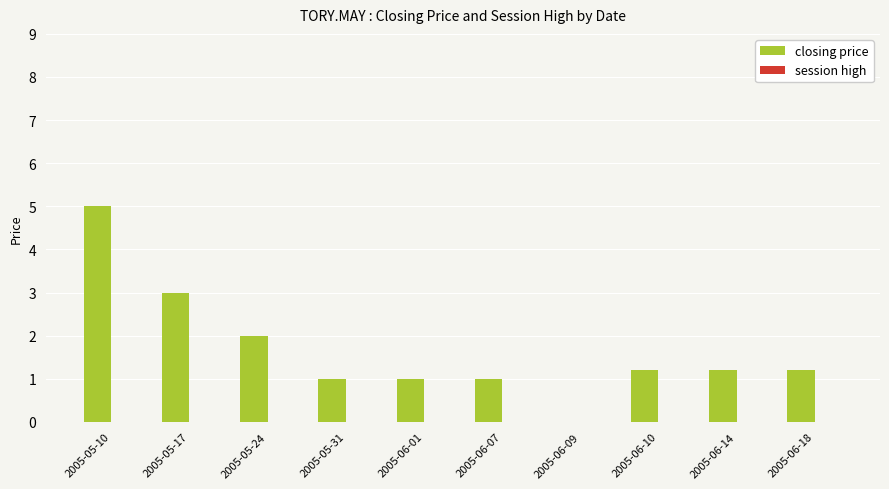

True or false: the data shows 2.9 at 2005-05-24.

False